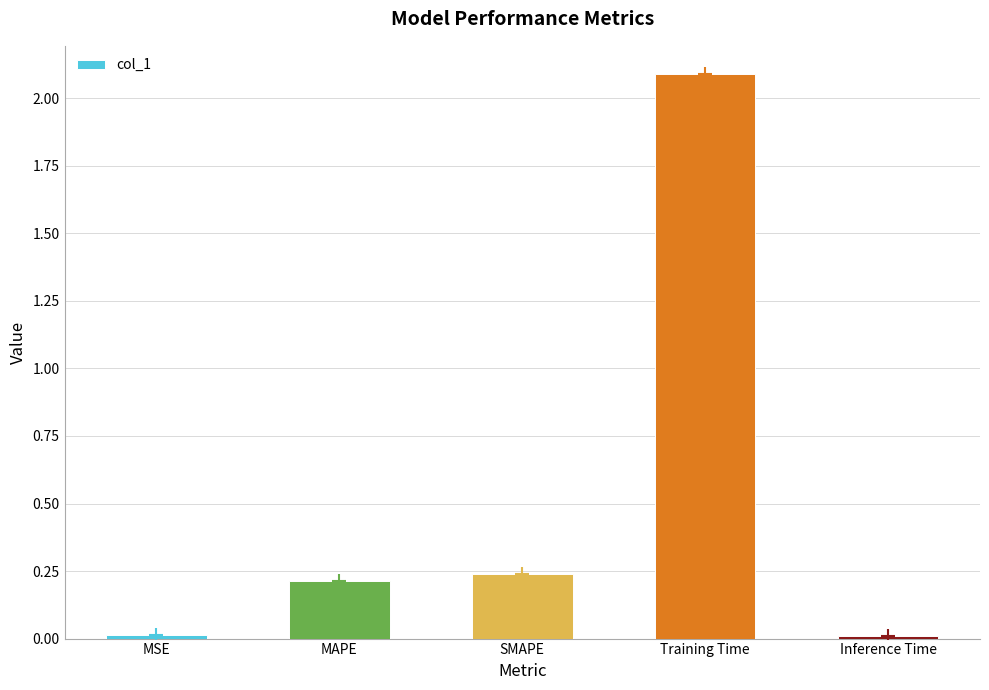

What value does the data have at Training Time?

2.1